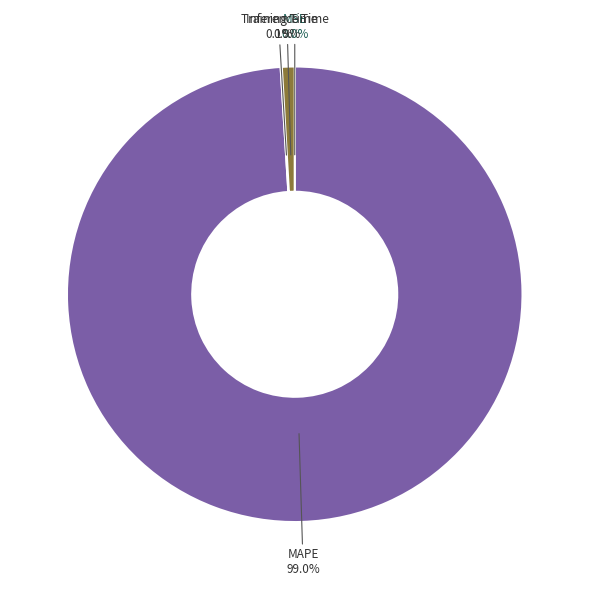

Which slice is the largest?

MAPE